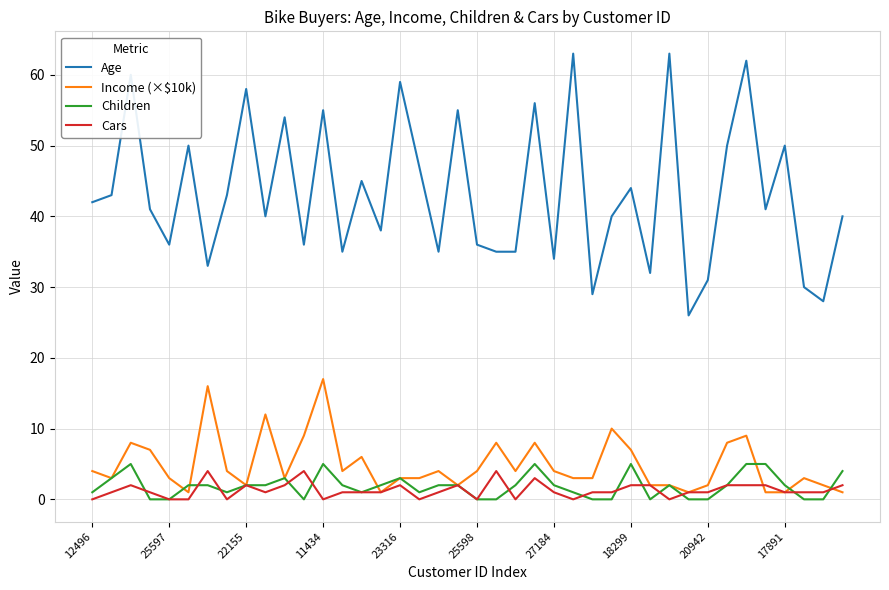

What is the maximum value for Children?

5